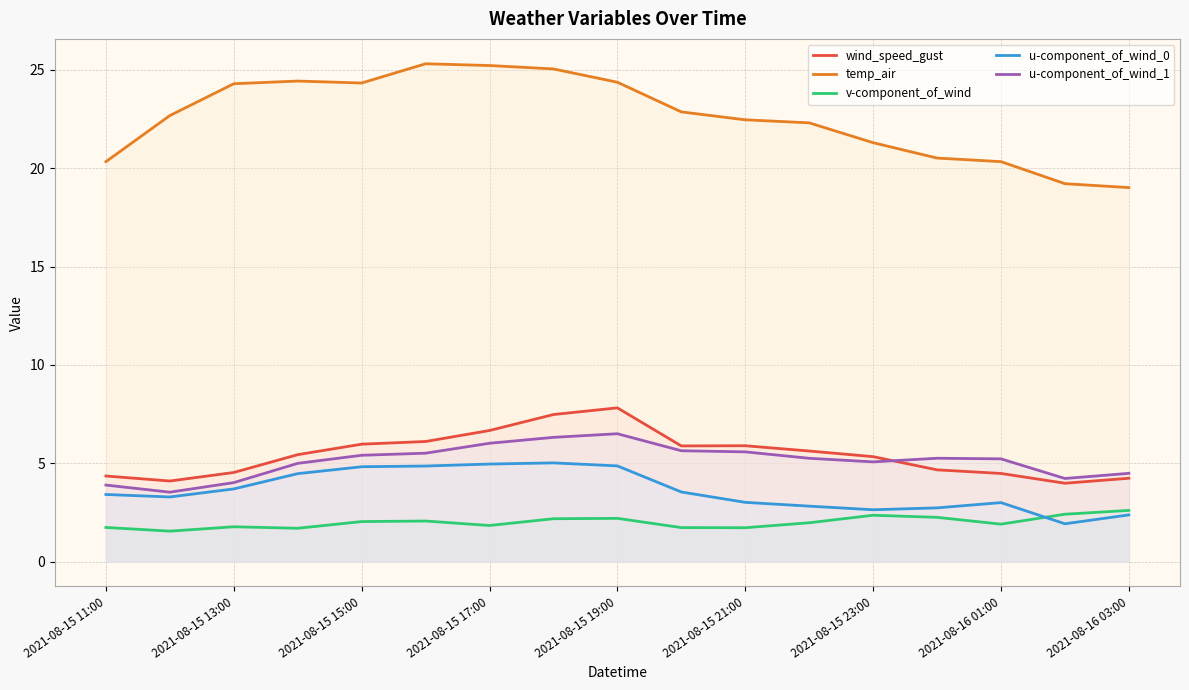

Reading left to right, what are all the values shown in this chart?

wind_speed_gust: 4.4	4.1	4.5	5.4	6.0	6.1	6.7	7.5	7.8	5.9	5.9	5.6	5.3	4.7	4.5	4.0	4.2
temp_air: 20.3	22.7	24.3	24.4	24.3	25.3	25.2	25.1	24.4	22.9	22.5	22.3	21.3	20.5	20.3	19.2	19.0
v-component_of_wind: 1.7	1.5	1.8	1.7	2.0	2.1	1.8	2.2	2.2	1.7	1.7	2.0	2.4	2.2	1.9	2.4	2.6
u-component_of_wind_0: 3.4	3.3	3.7	4.5	4.8	4.9	5.0	5.0	4.9	3.5	3.0	2.8	2.6	2.7	3.0	1.9	2.4
u-component_of_wind_1: 3.9	3.5	4.0	5.0	5.4	5.5	6.0	6.3	6.5	5.6	5.6	5.3	5.1	5.3	5.2	4.2	4.5